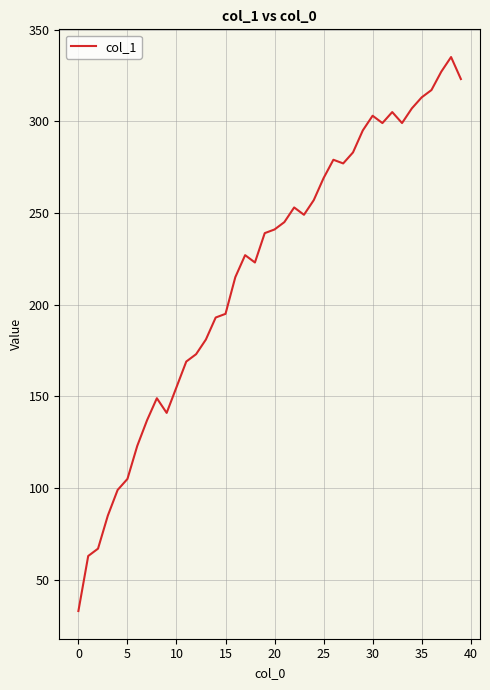

What is the minimum value shown in the chart?

33